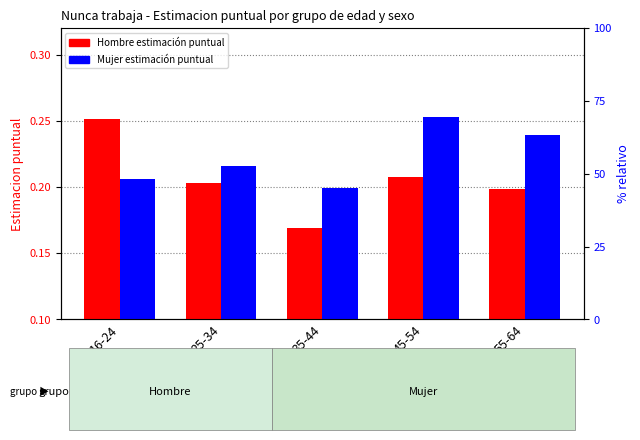

Between 45-54 and 55-64, which series saw the biggest shift?

Mujer (estimación puntual)